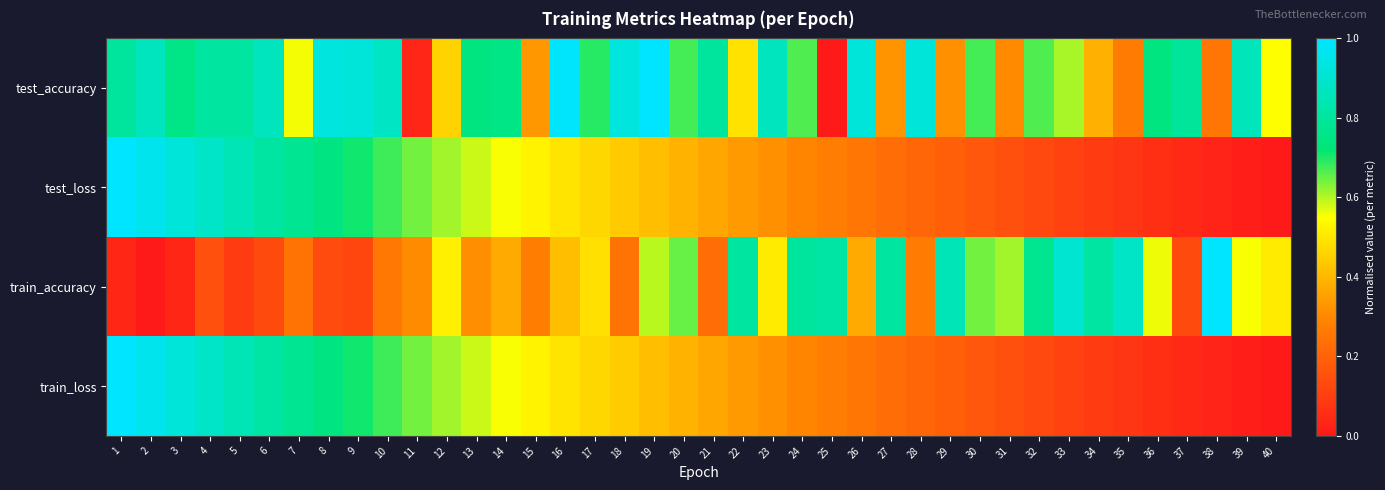

List the series in order of their peak value, highest first.

test_accuracy, test_loss, train_accuracy, train_loss